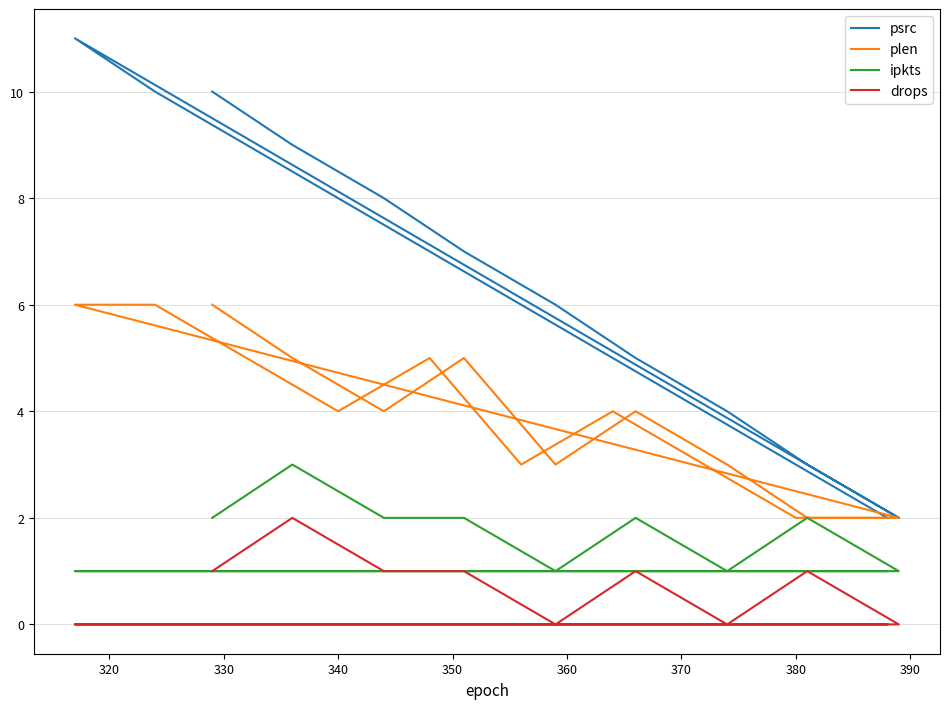

What are all the series names shown in the legend?

psrc, plen, ipkts, drops